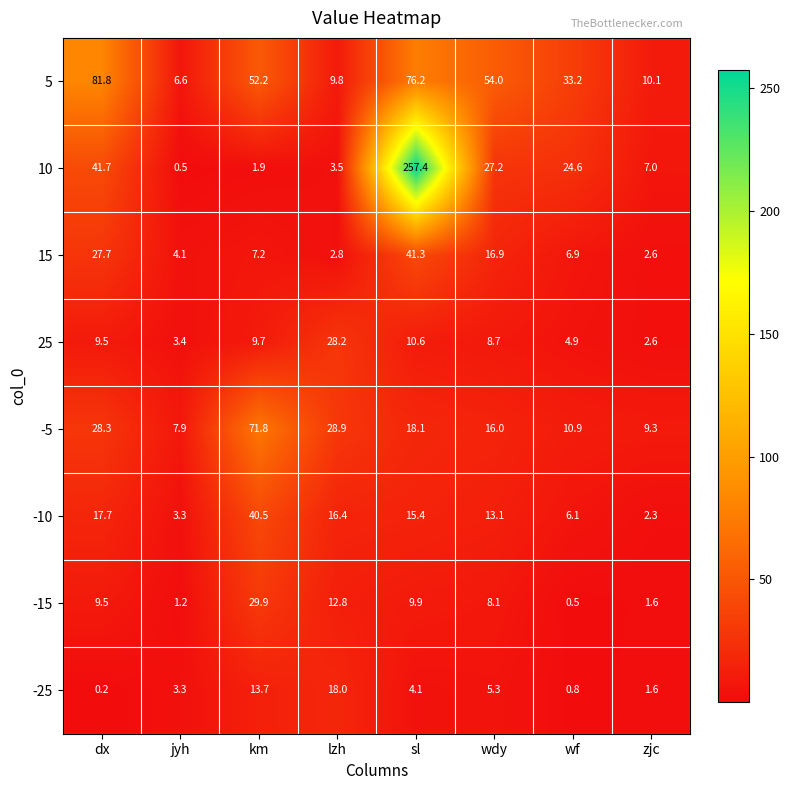

At which category is the sum across all series the highest?

sl